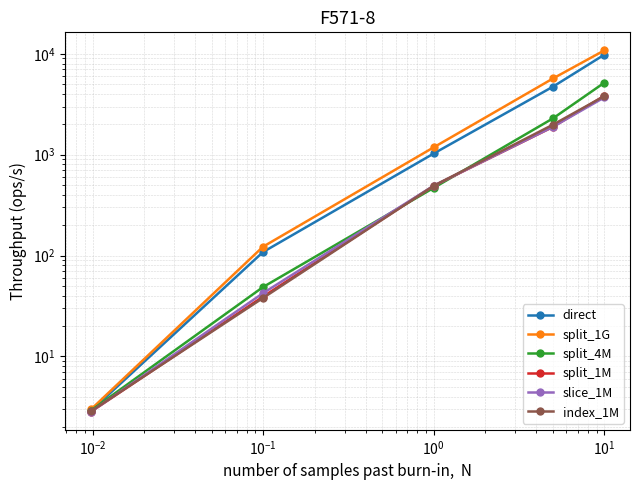

List the series in order of their peak value, lowest first.

slice_1M, index_1M, split_1M, split_4M, direct, split_1G